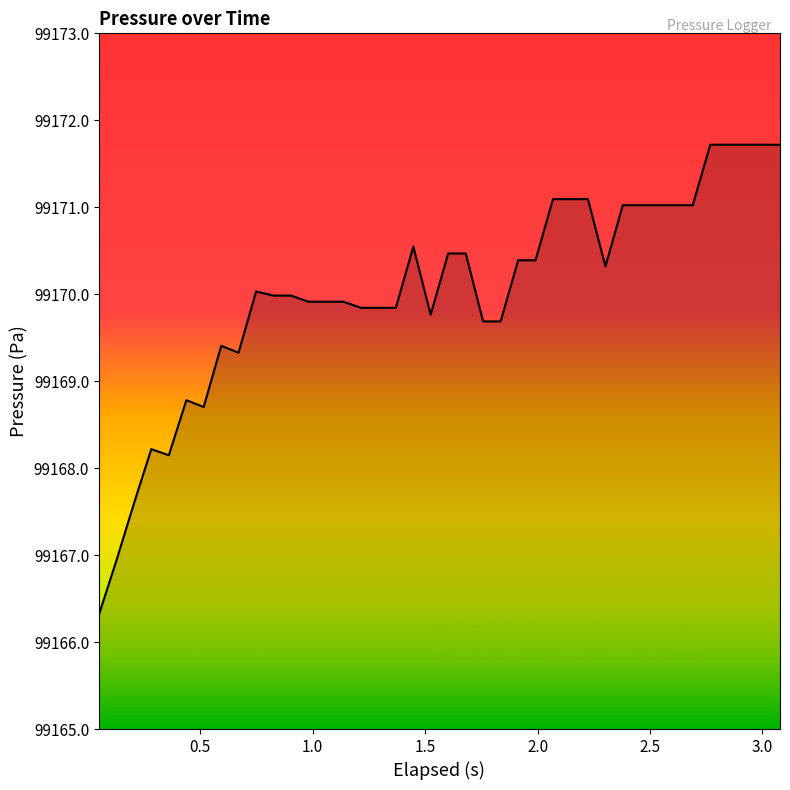

What is the smallest value displayed?

99166.3